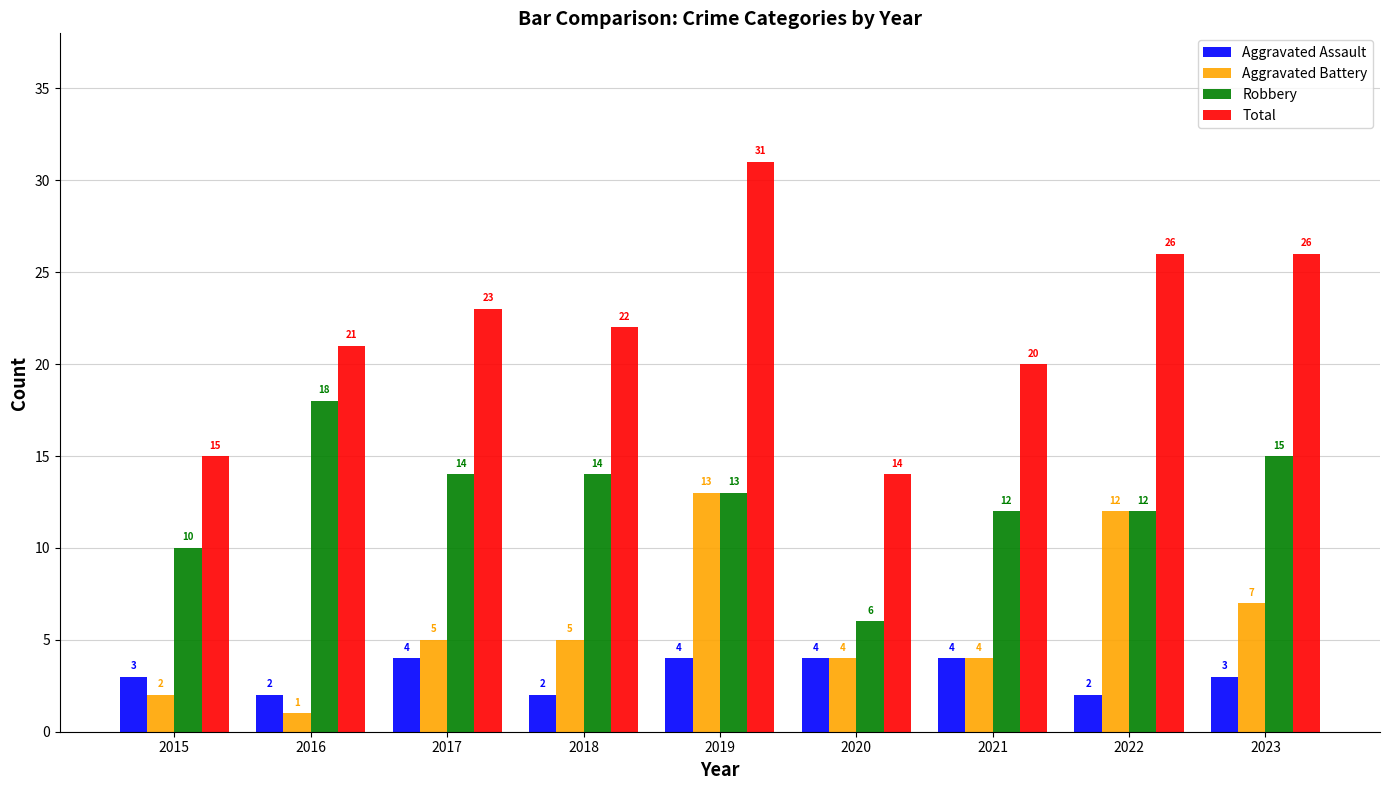

Rank the series at 2016 from lowest to highest value.

Aggravated Battery, Aggravated Assault, Robbery, Total